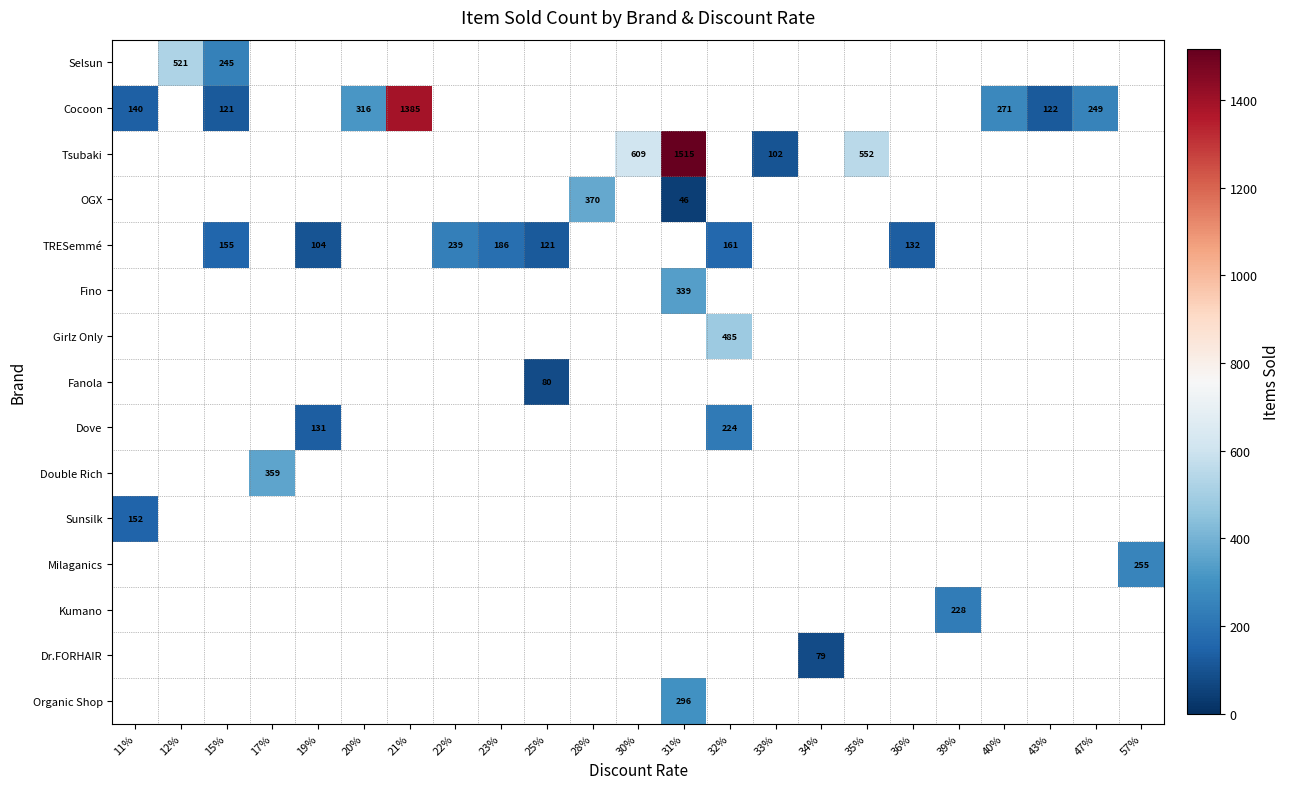

True or false: Fanola has a value of 114 at 25%.

False